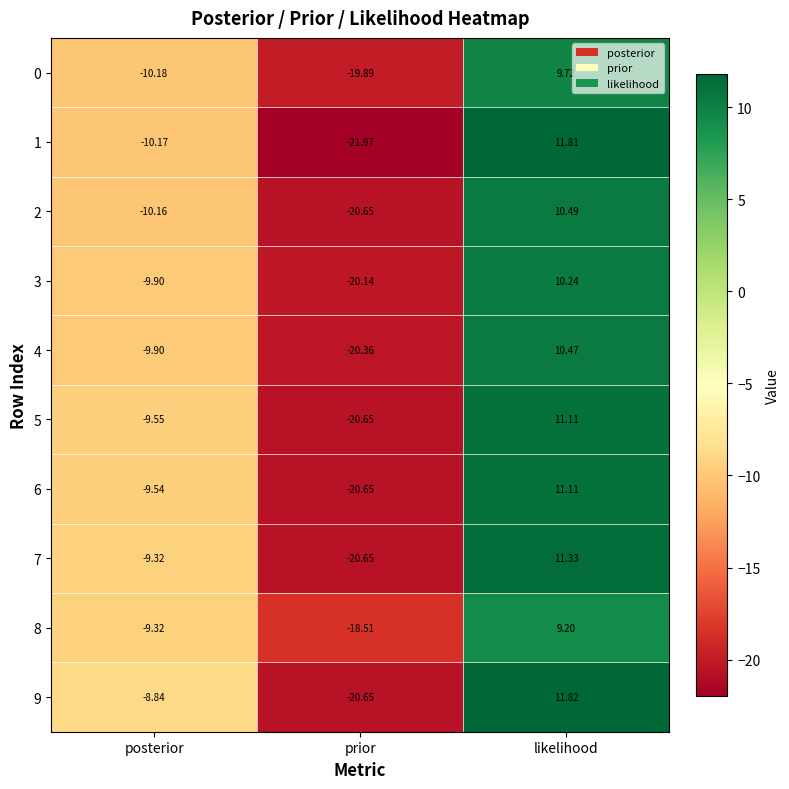

At which category is the sum across all series the highest?

likelihood